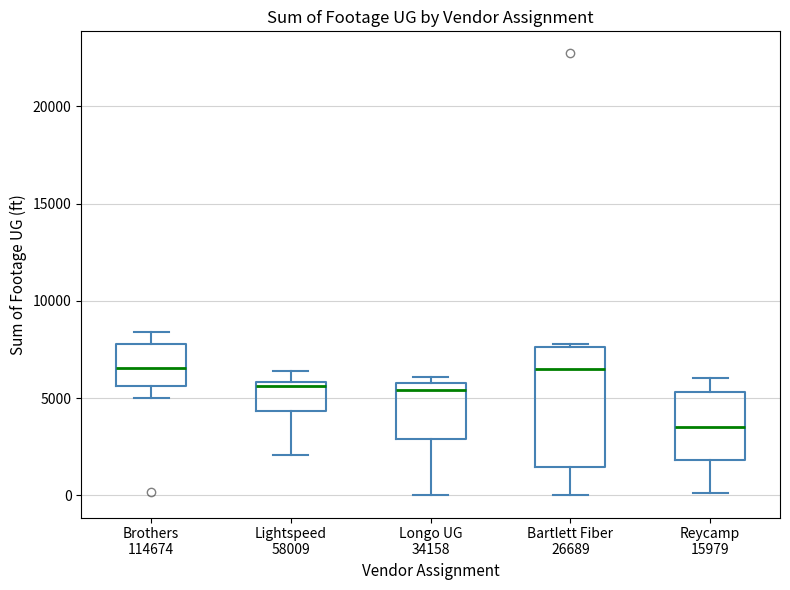

Reading left to right, read every box against the y-axis: the position of its median line, the range the box covers, and the ends of its whiskers. The values are not printed on the chart, so give them approximately, as read against the axis.

Brothers 114674: median 6500, box 5500 to 8000, whiskers 5000 to 8500
Lightspeed 58009: median 5500, box 4500 to 6000, whiskers 2000 to 6500
Longo UG 34158: median 5500, box 3000 to 6000, whiskers 0 to 6000 (just above the box's upper edge)
Bartlett Fiber 26689: median 6500, box 1500 to 7500, whiskers 0 to 8000
Reycamp 15979: median 3500, box 2000 to 5500, whiskers 0 to 6000